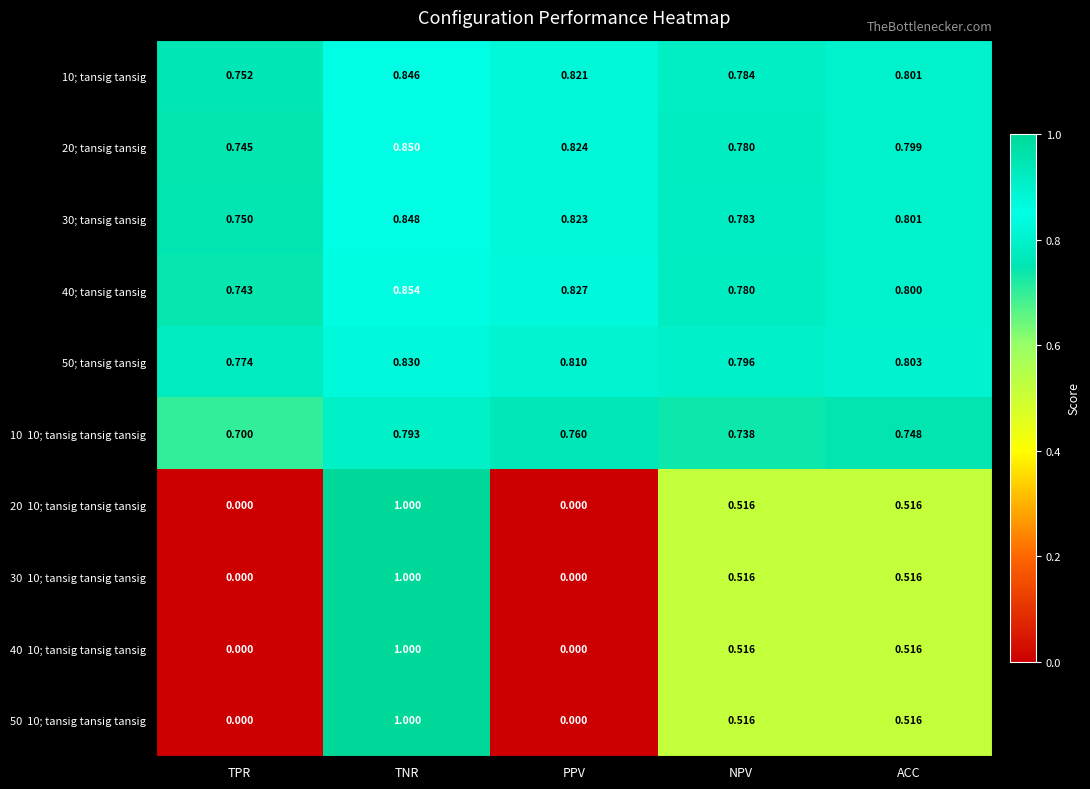

How many categories are shown in the chart?

5